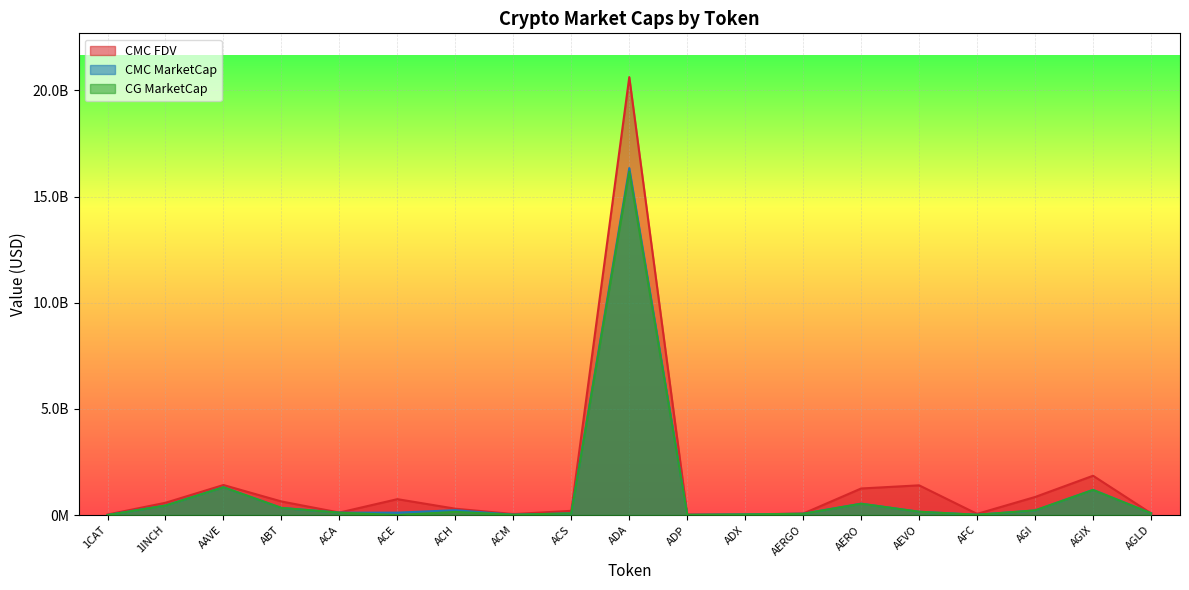

What is the sum of all CMC_MarketCap values?

21251918651.7